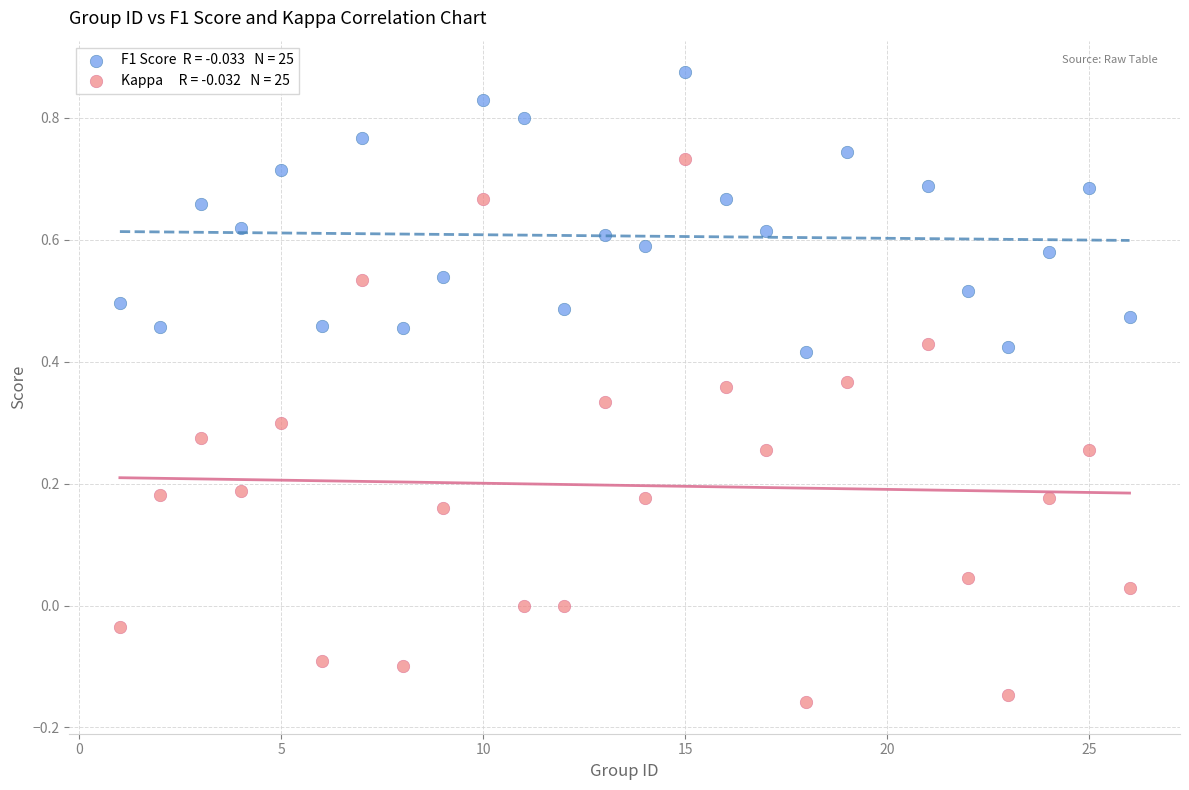

Across all data points, what is the range of Y values (max minus min)?

1.0